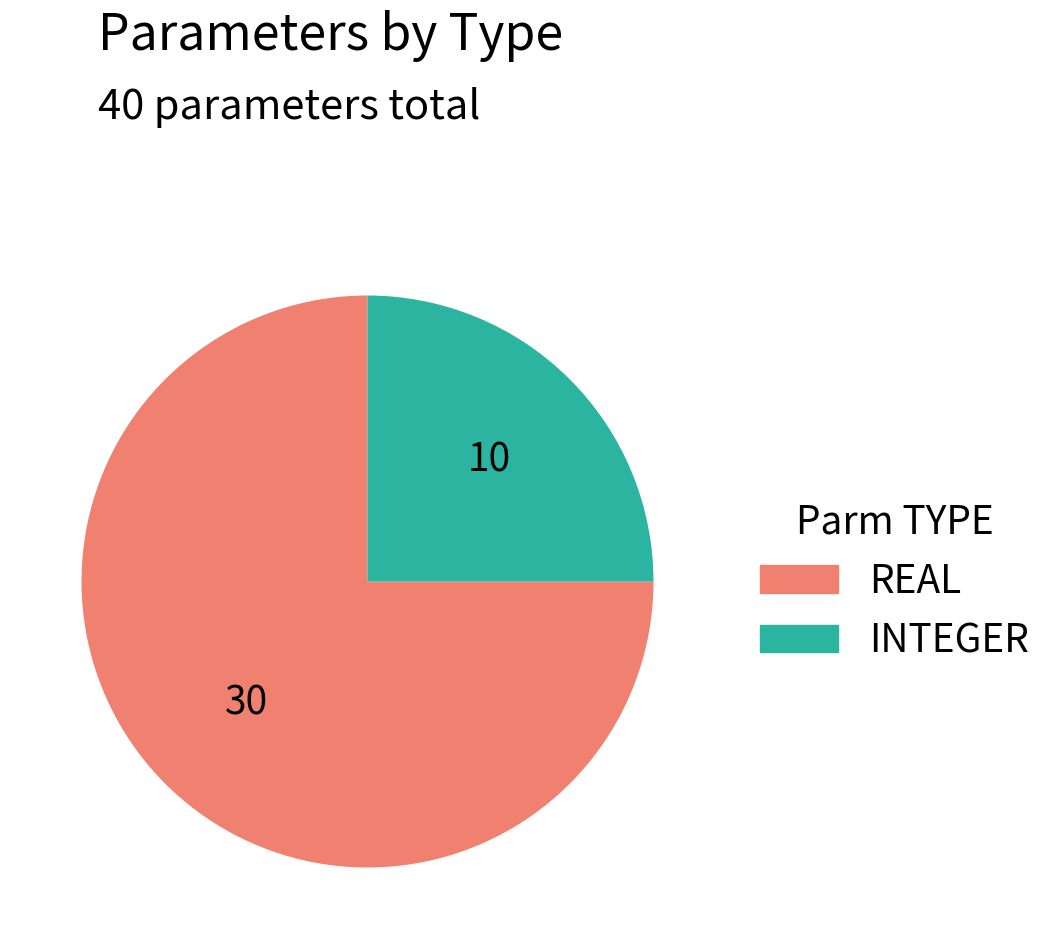

Which category has the smallest portion of the pie?

INTEGER